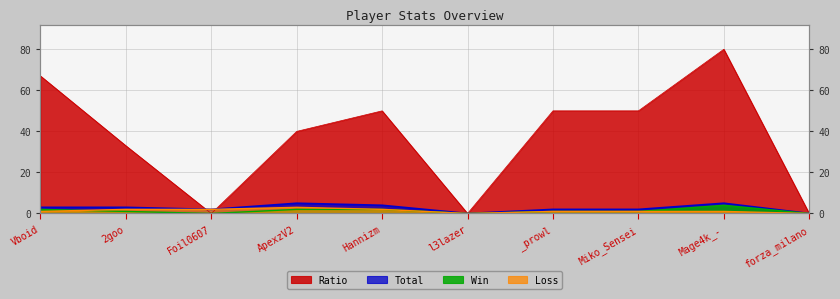

What is the maximum value for Ratio?

80